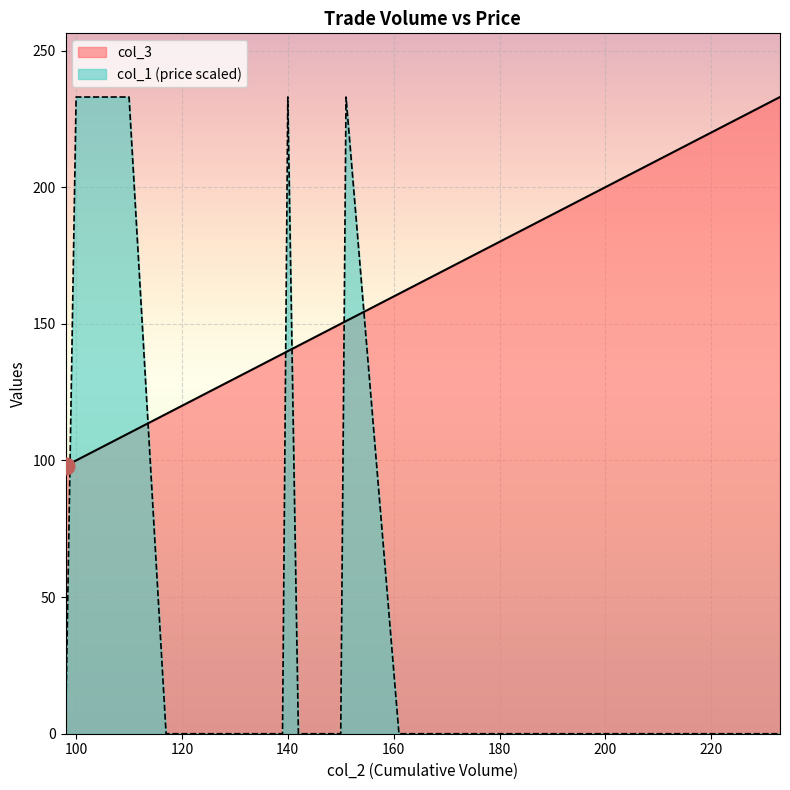

Which series has the widest spread of values?

col_1